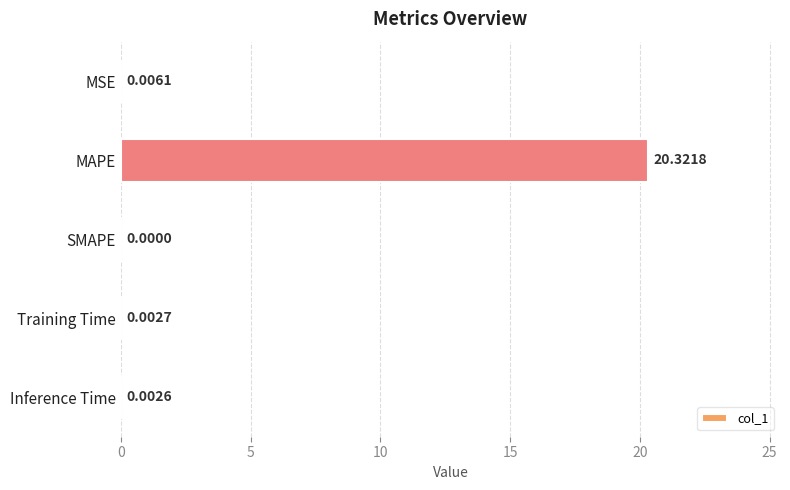

Count the number of data series in this chart.

1